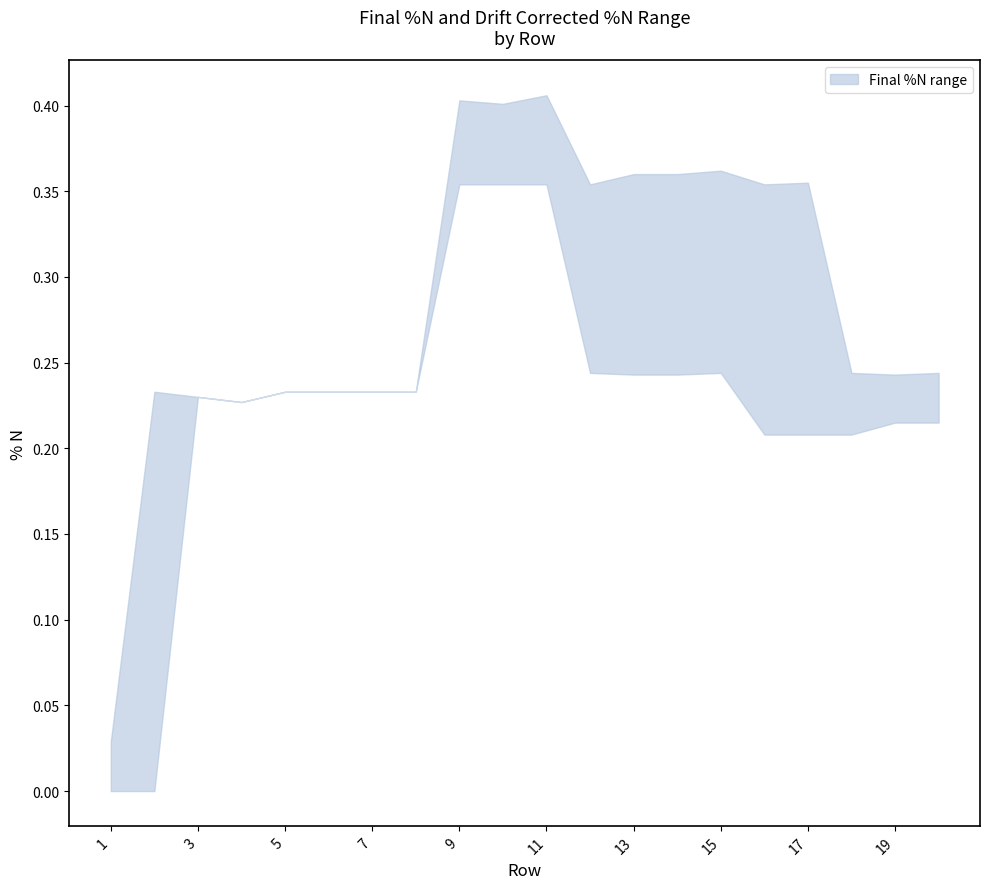

What is the difference between the maximum and second lowest values in the upper series?

0.2